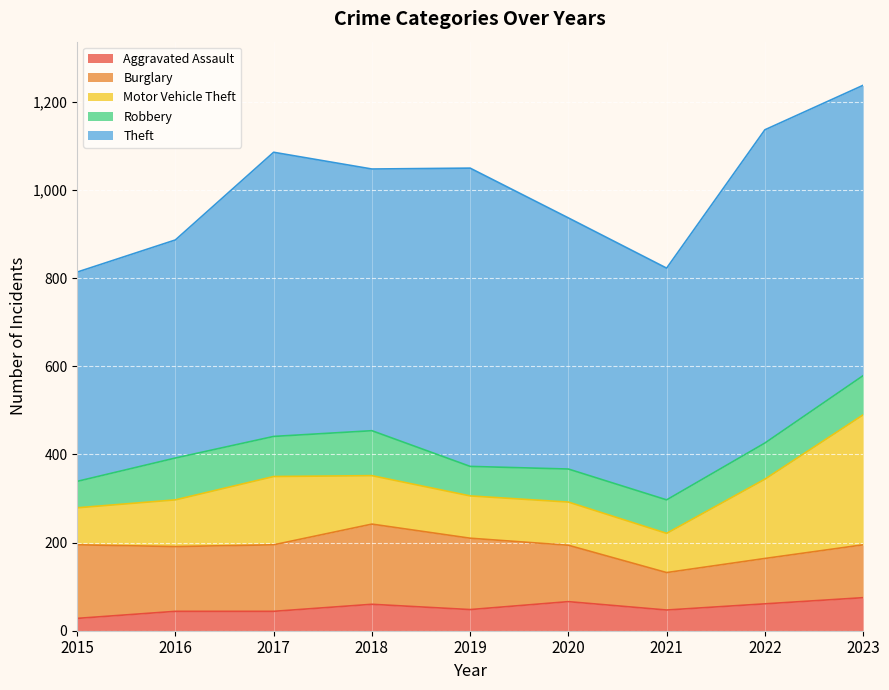

How many data points in Robbery are above 82?

4